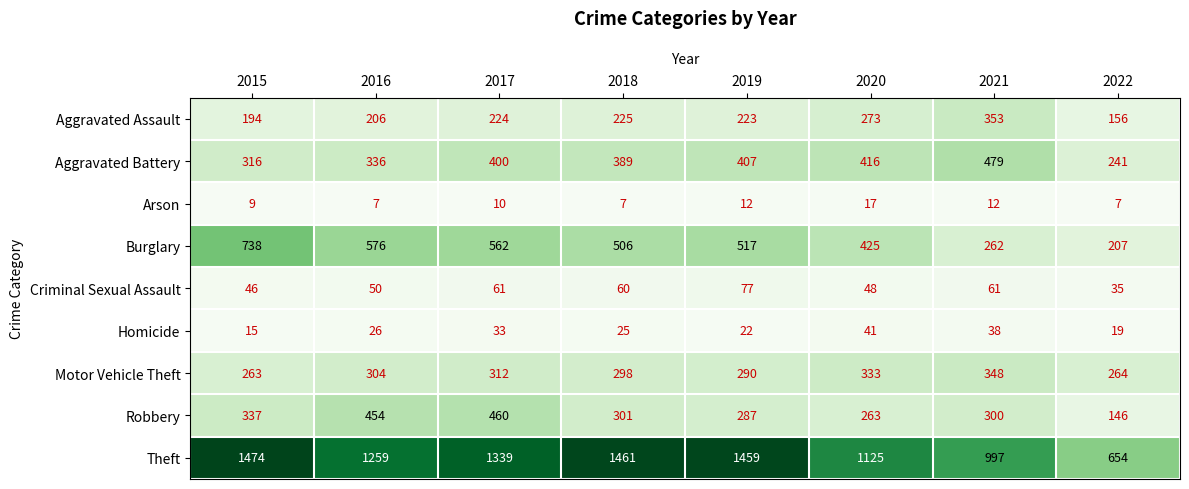

Where is Homicide nearest to the value 28?

2016